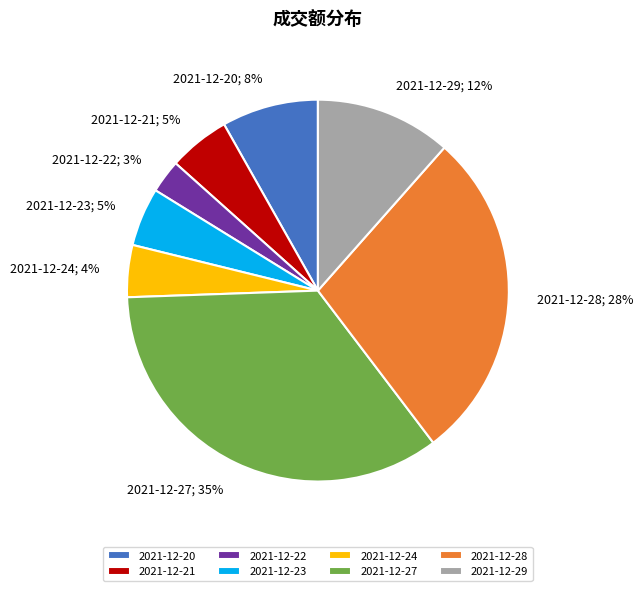

To the nearest percent, what percentage of the pie is 2021-12-24?

4%